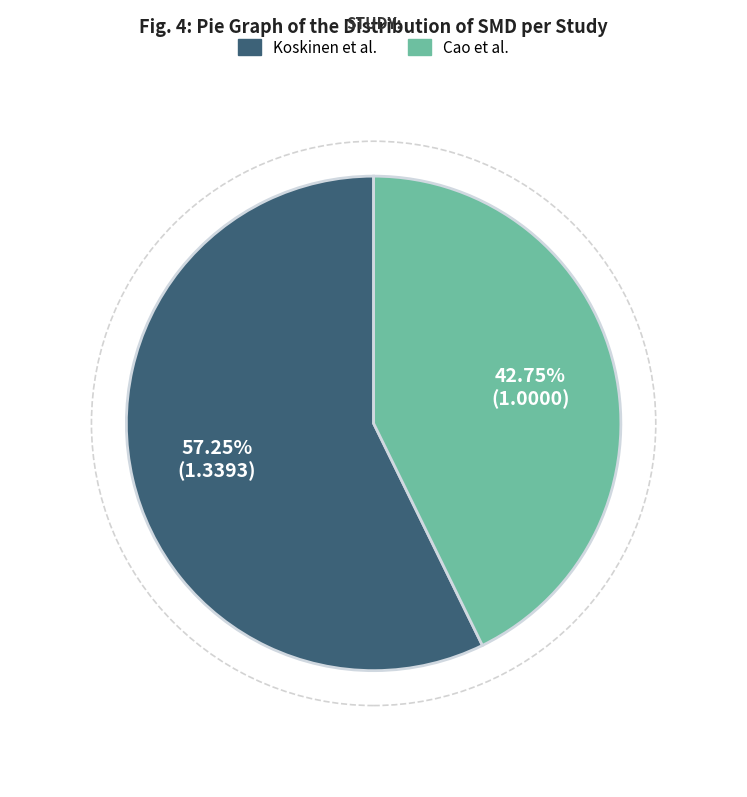

Which category has the smallest portion of the pie?

Cao et al.